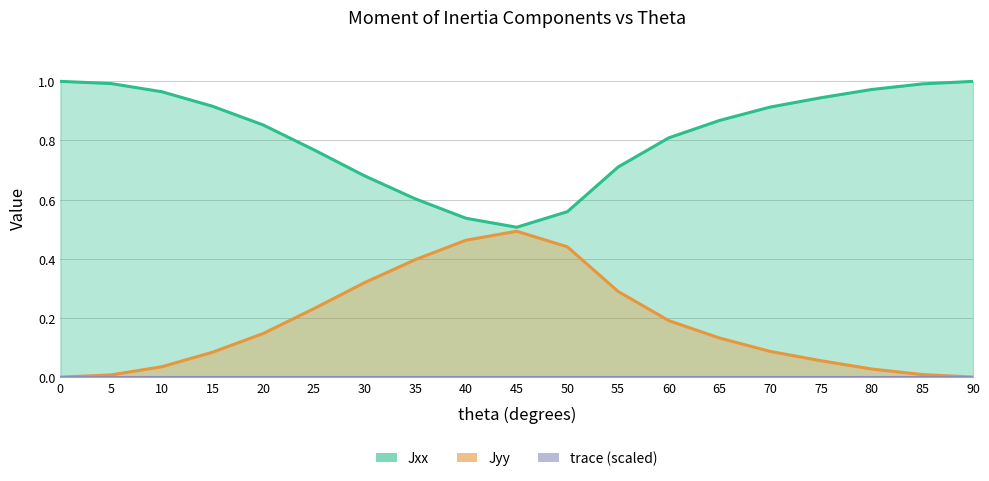

What is the average value of the Jxx series?

0.8